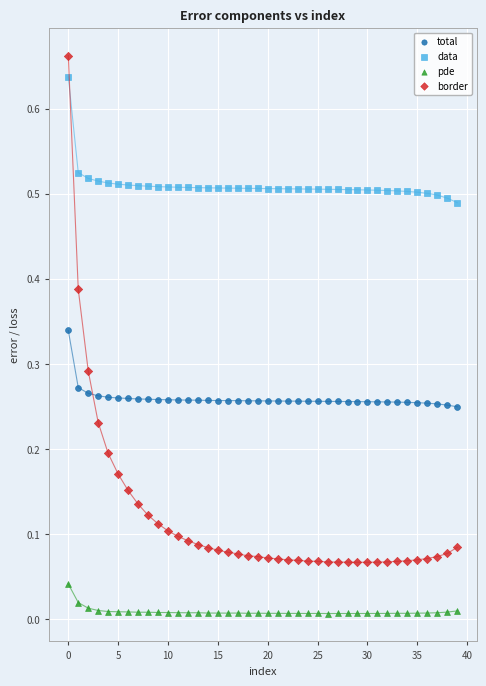

Which series reaches the minimum Y coordinate?

pde